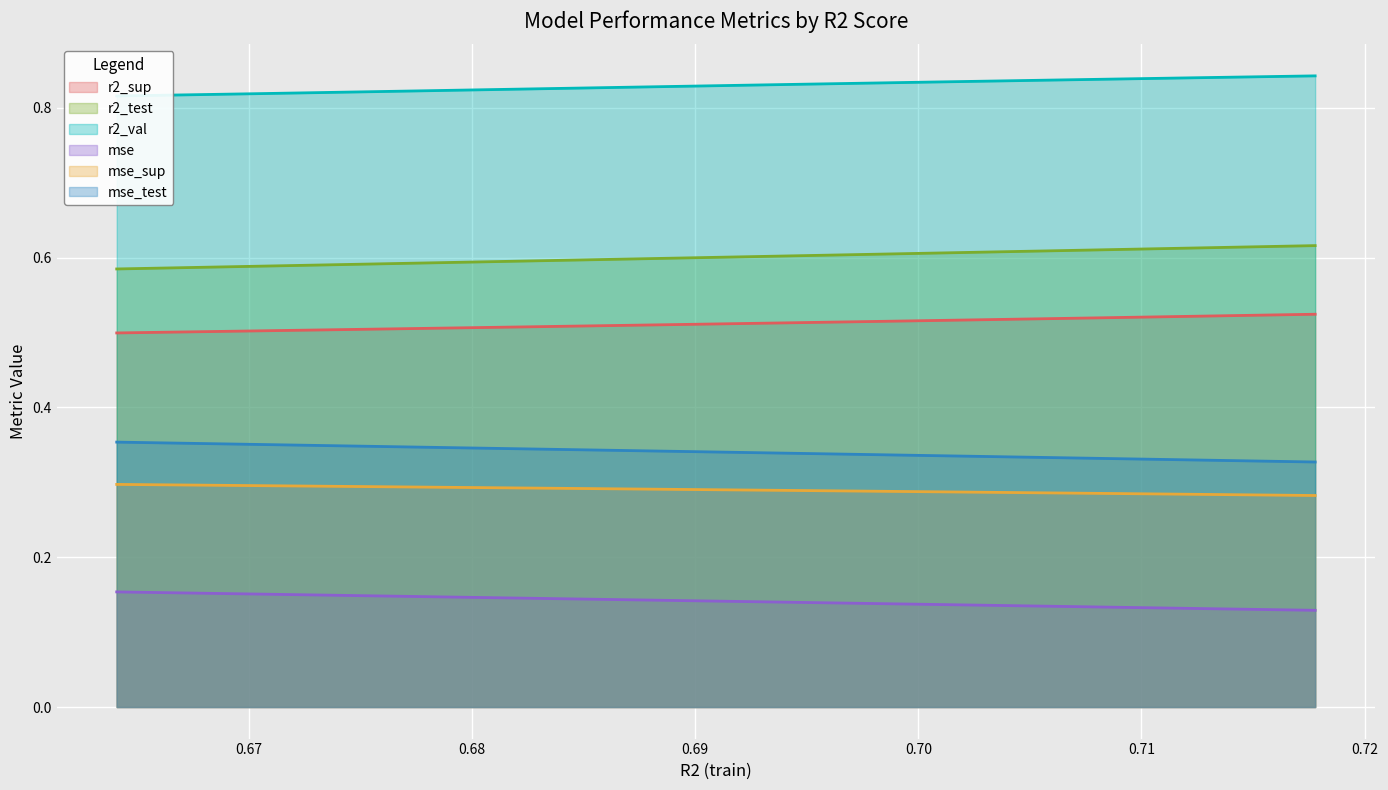

True or false: r2_test and r2_val intersect in this chart.

False